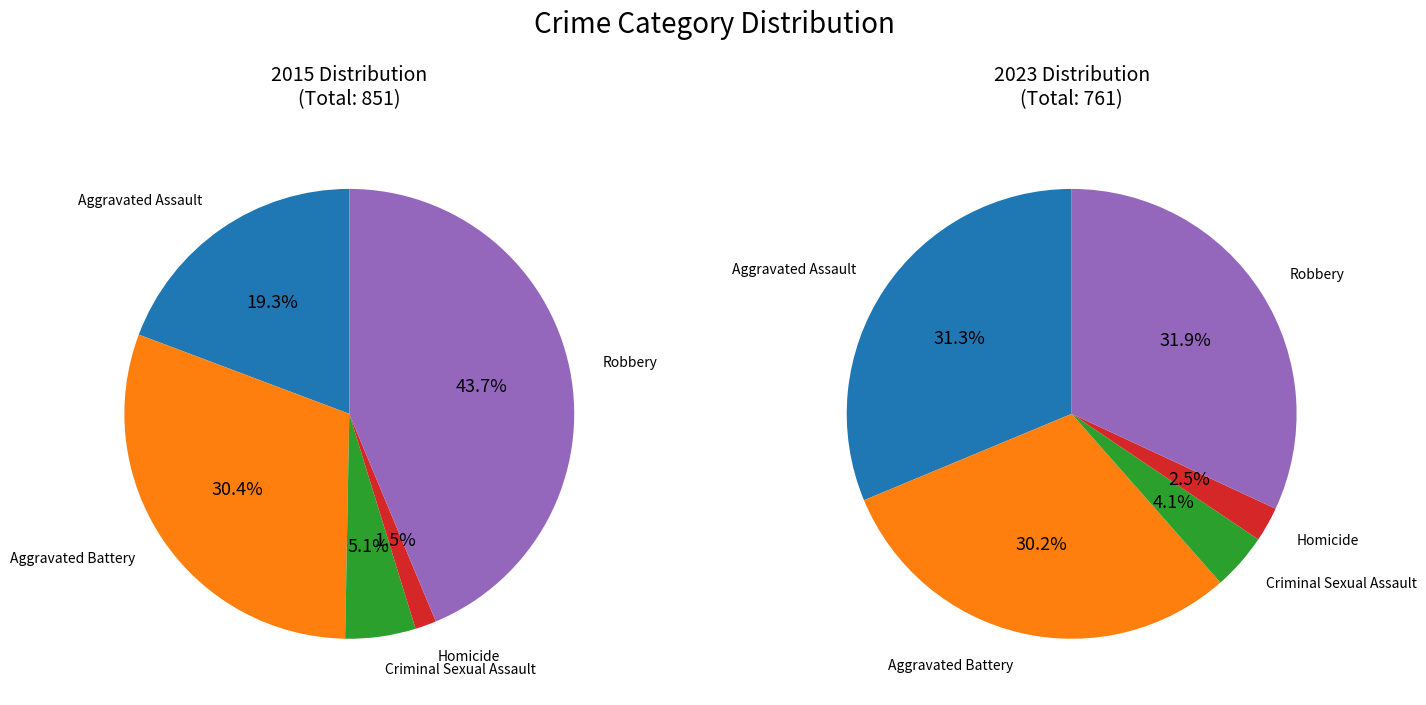

What is the smallest slice in the pie chart?

Homicide